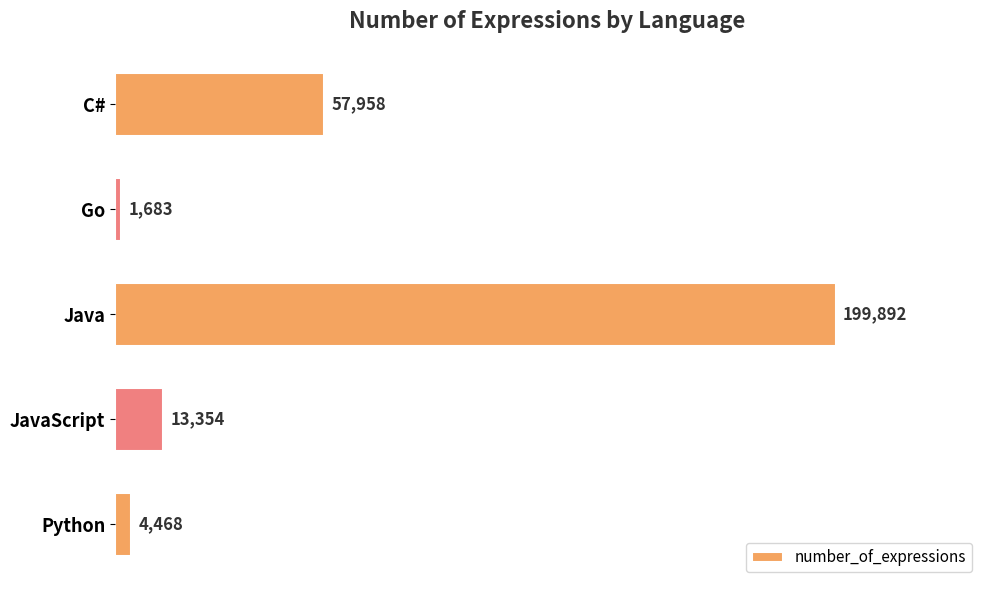

The chart shows a value of 101672 at C#. True or false?

False